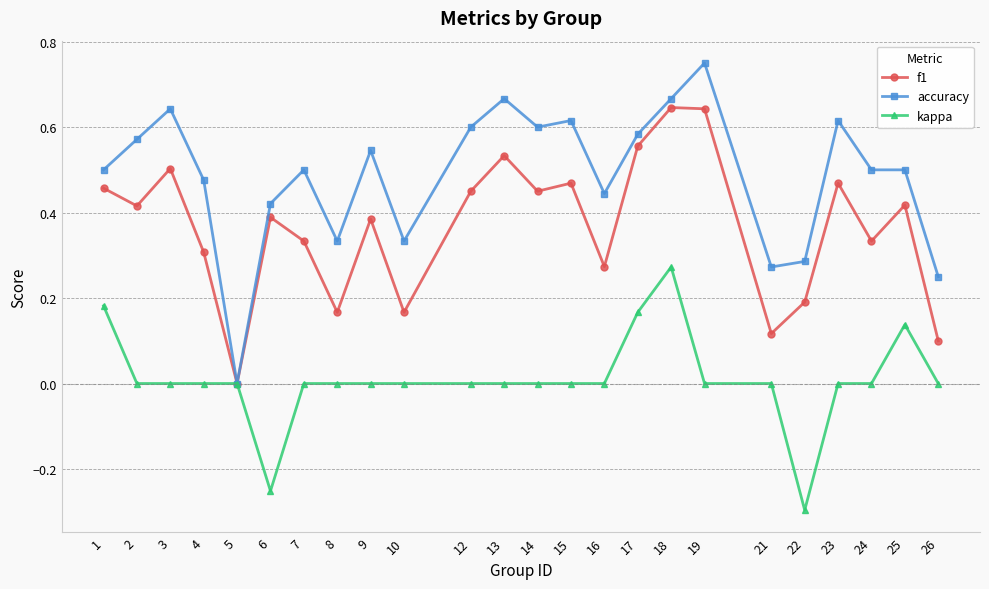

How many distinct data groups are displayed?

3